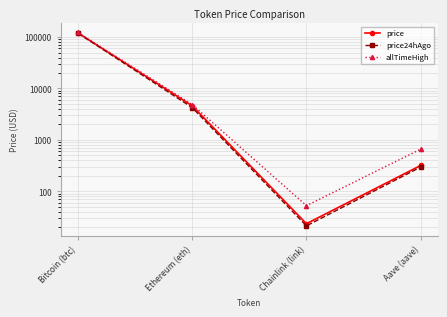

Read the price24hAgo value at Chainlink (link).

21.4